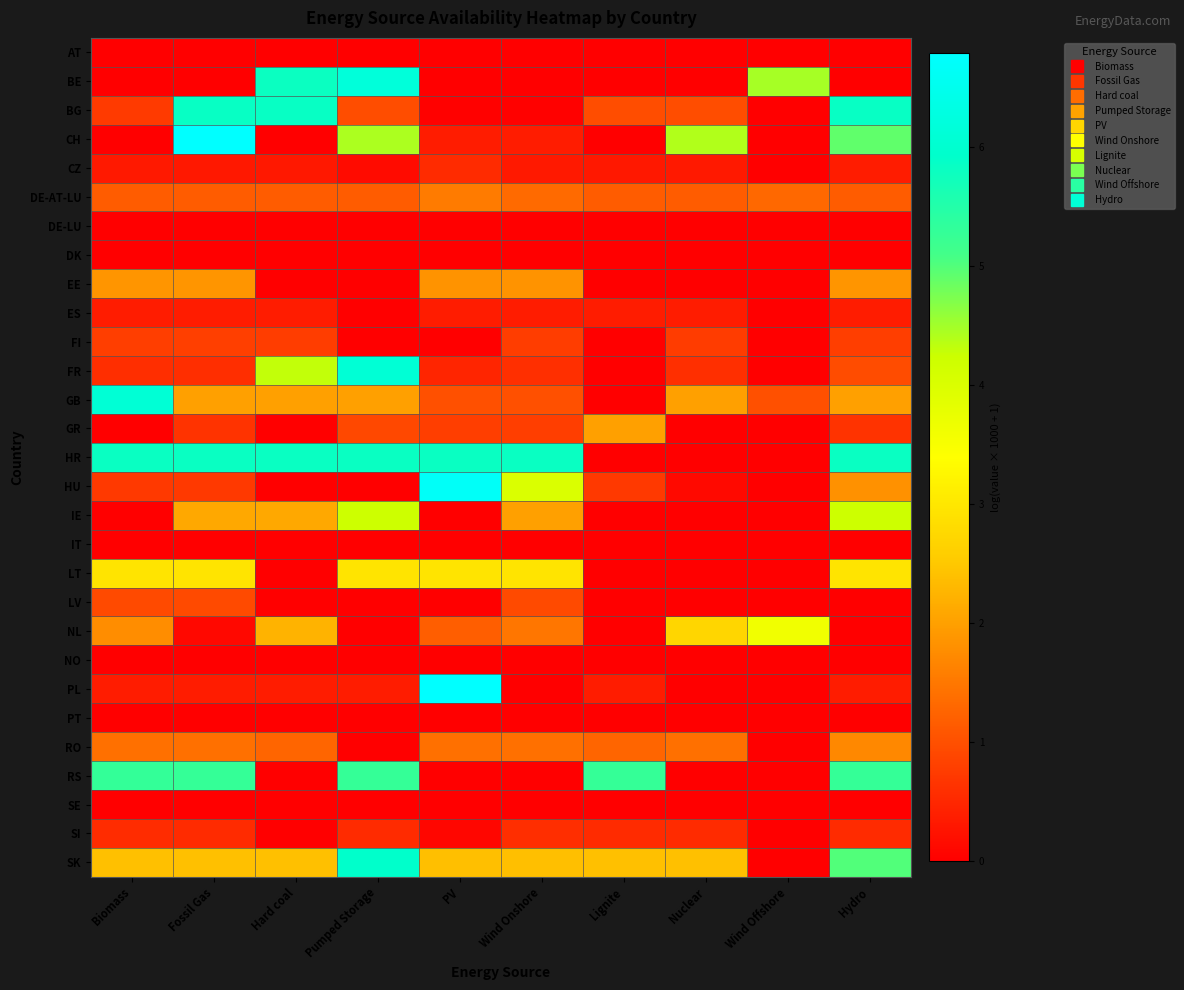

What is the difference between the highest and lowest values at Wind Onshore?

5.8